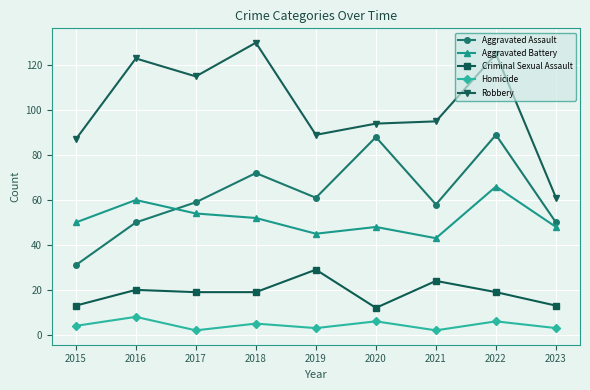

What is the average value of the Robbery series?

102